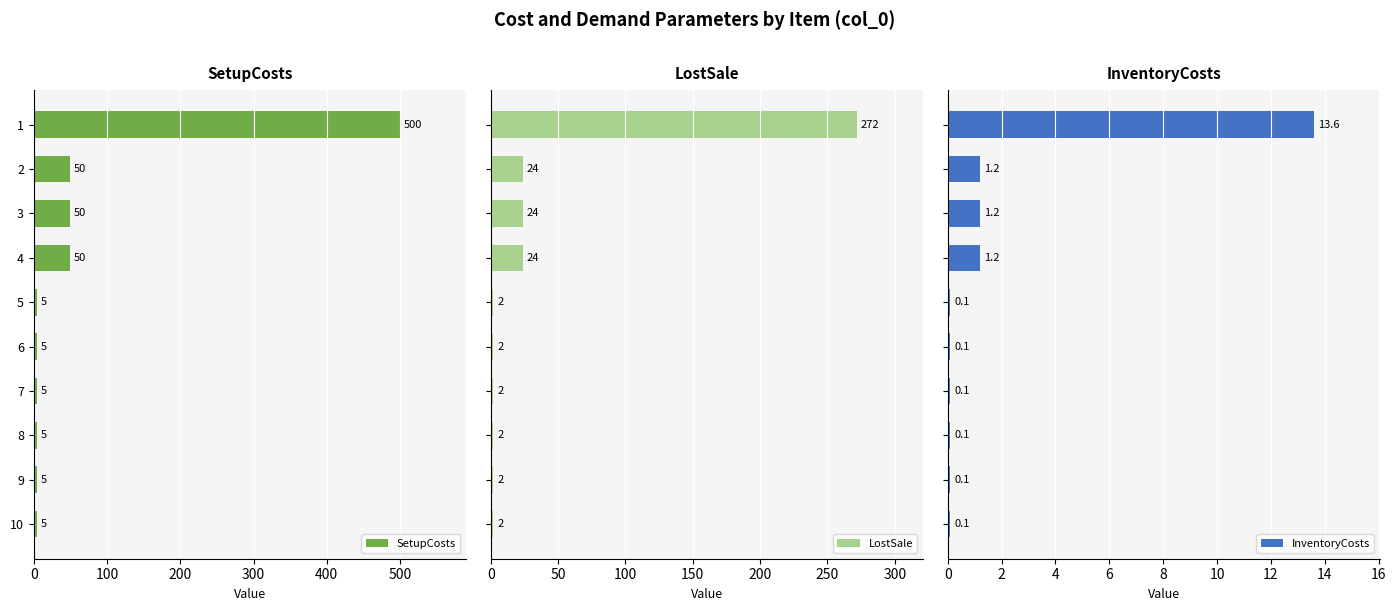

What is the highest value of the SetupCosts series?

500